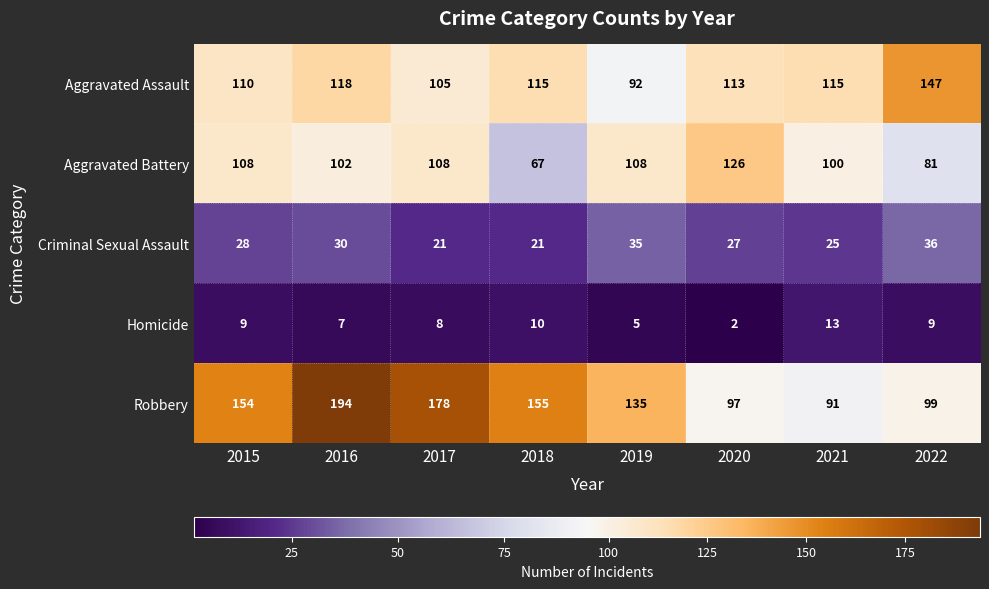

The Criminal Sexual Assault series shows 18 at 2020. True or false?

False